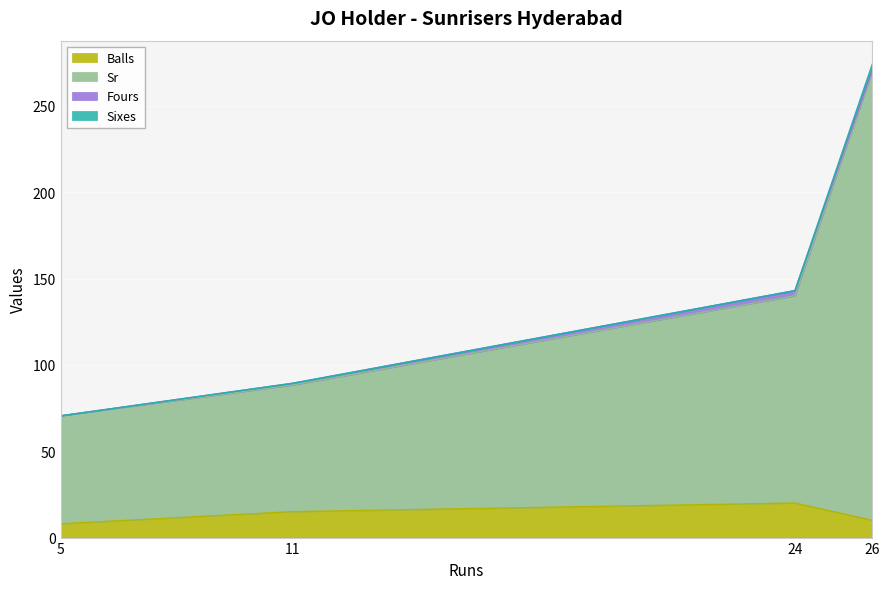

True or false: Sixes and Balls cross at least once.

False